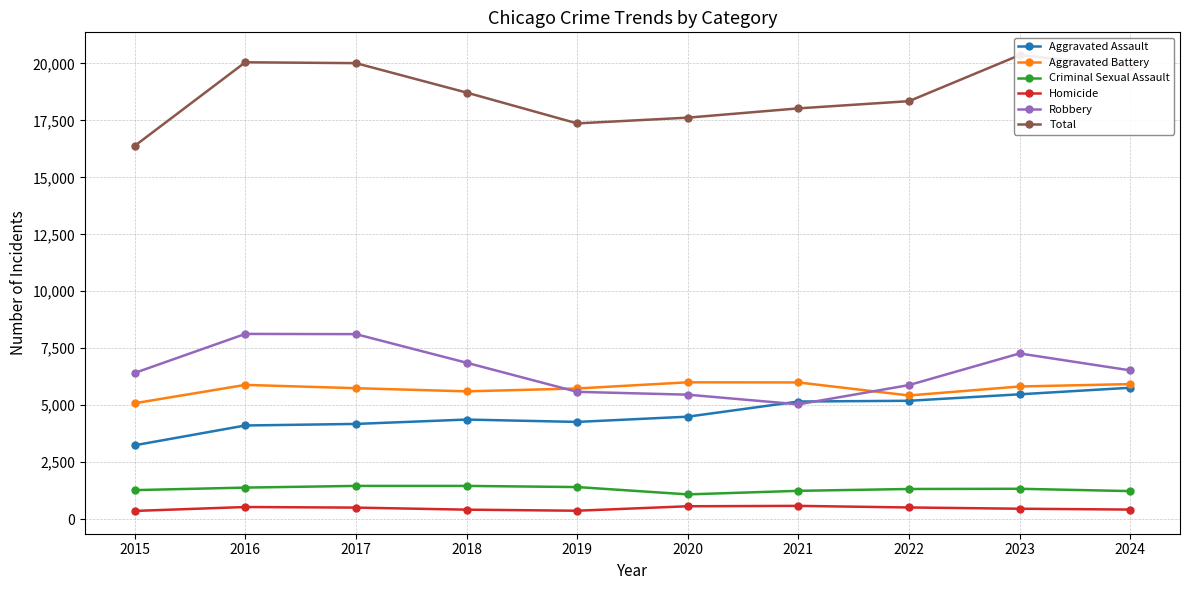

Does the chart display data point markers on the line(s)?

Yes